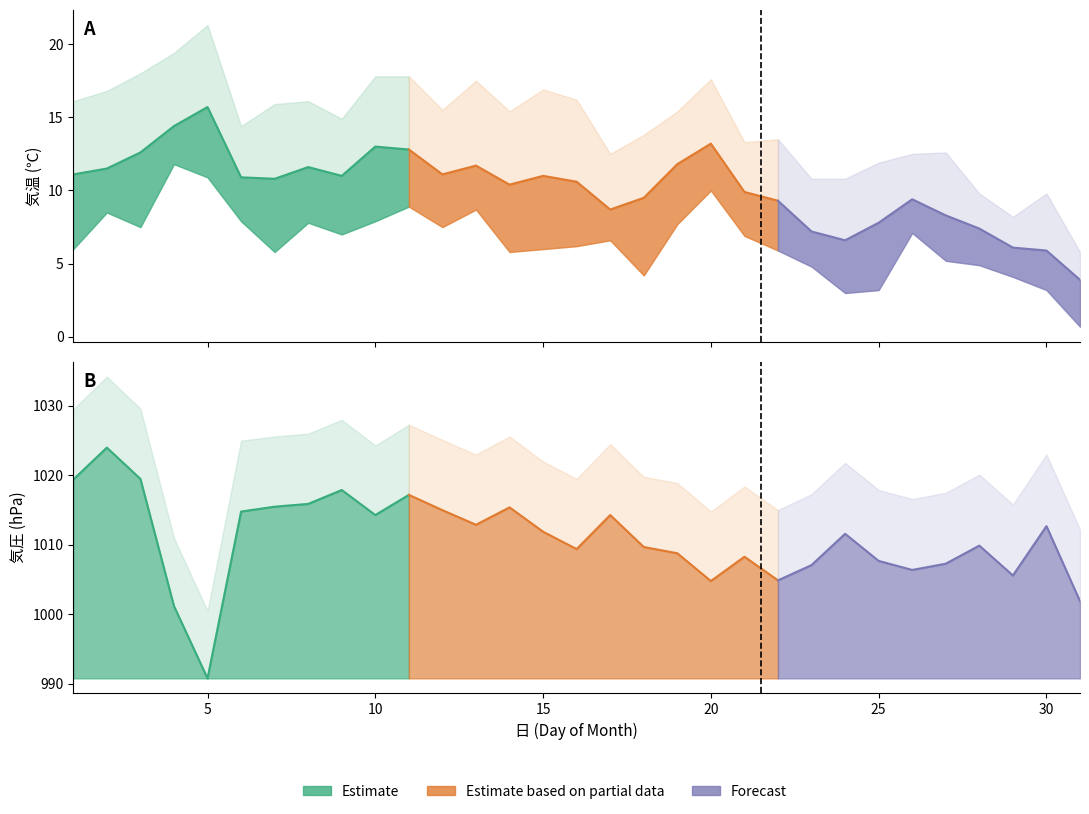

At which category is the sum across all series the highest?

2